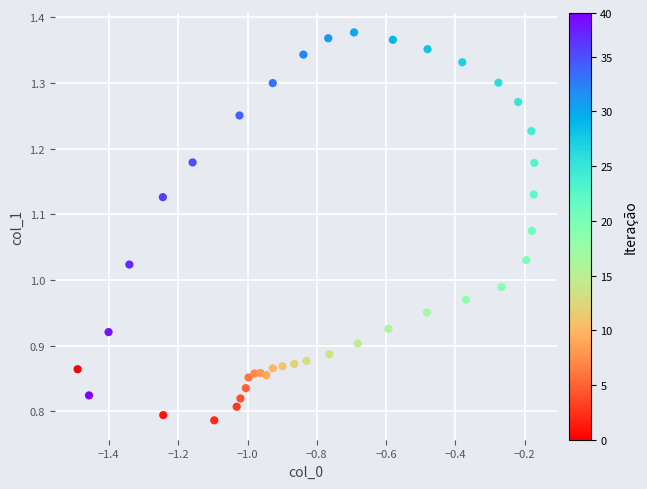

What is the range of Y values (max minus min)?

0.6